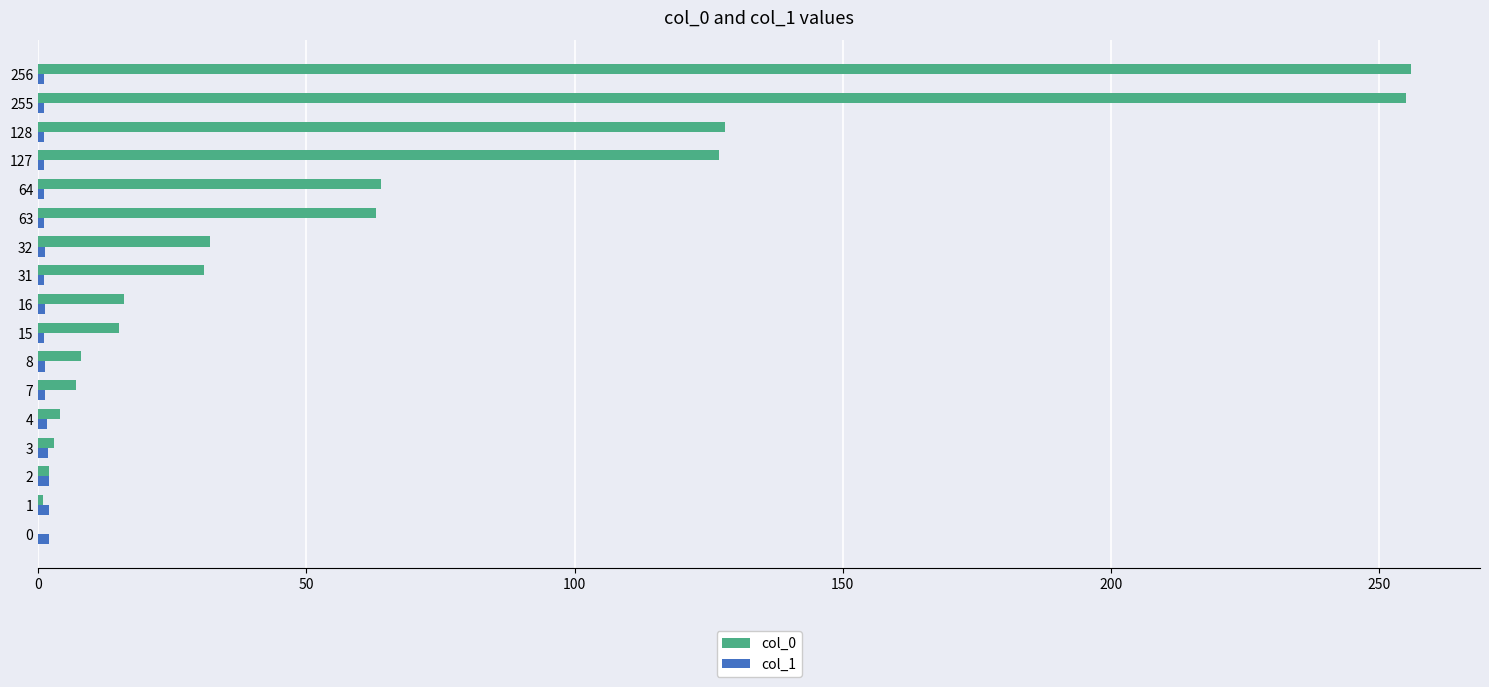

Which series has the largest total across all categories?

col_0